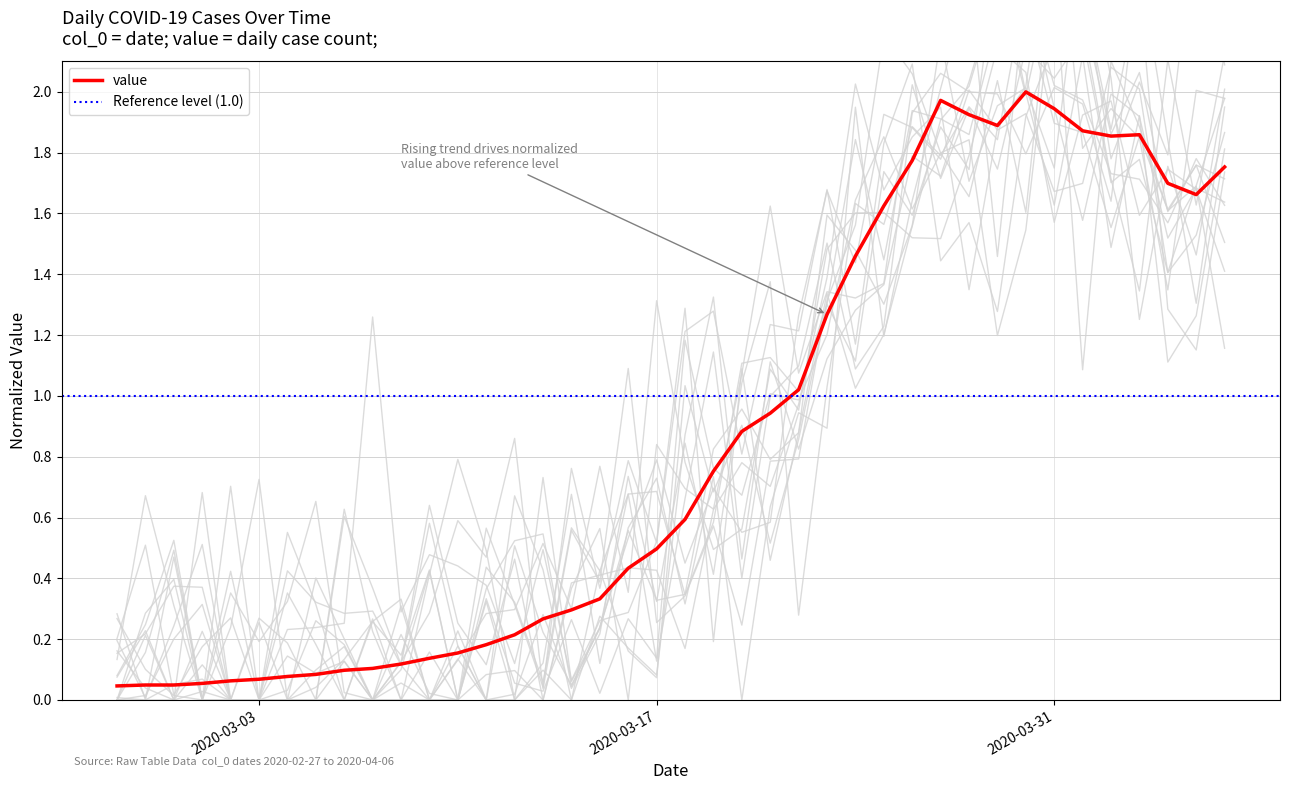

Read the value at 2020-03-16.

0.4